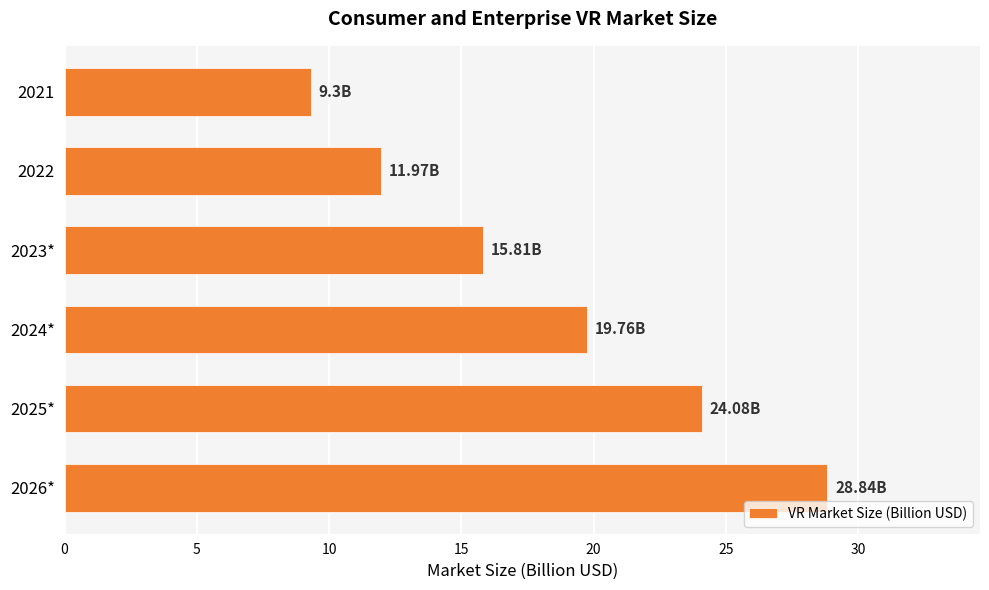

What is the difference between the maximum and second lowest values?

16.9